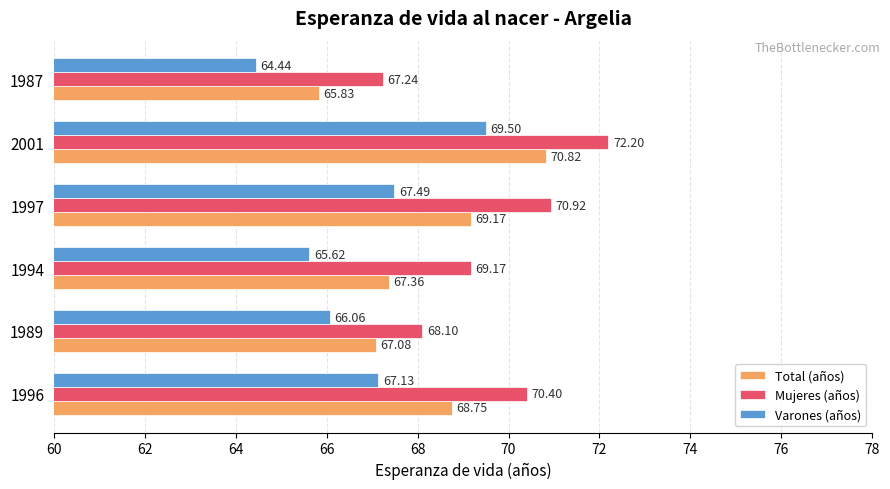

What is the sum of all Varones (años) values?

400.2